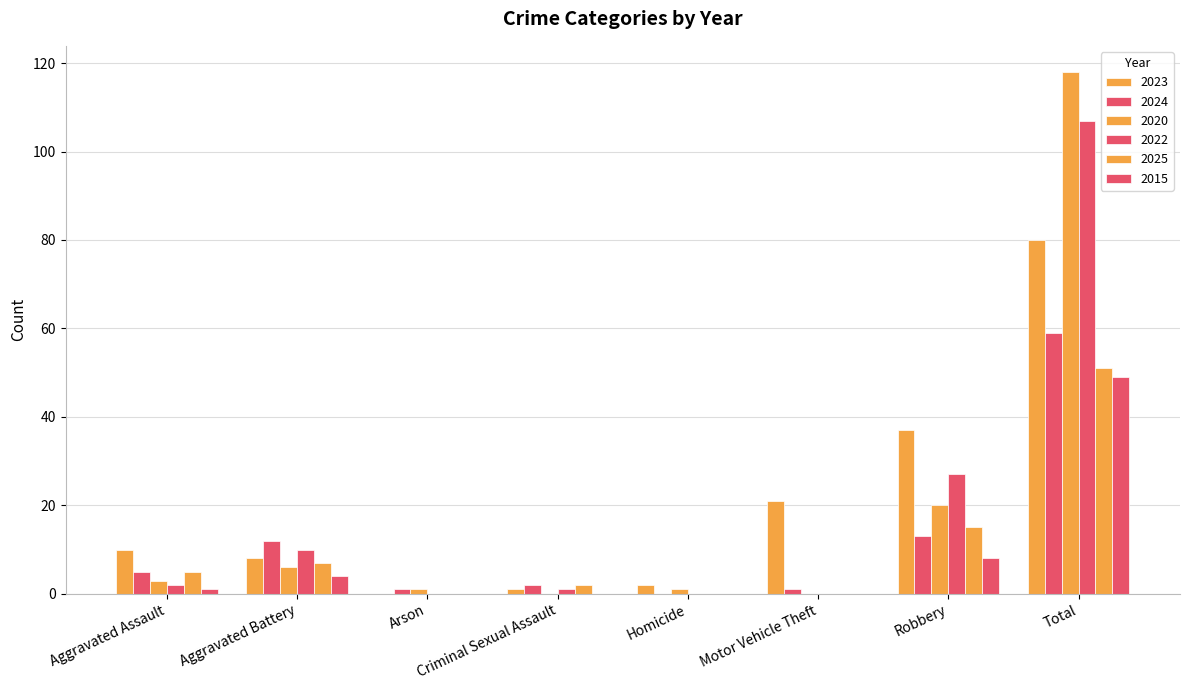

Which label corresponds to the smallest value in the chart?

Arson